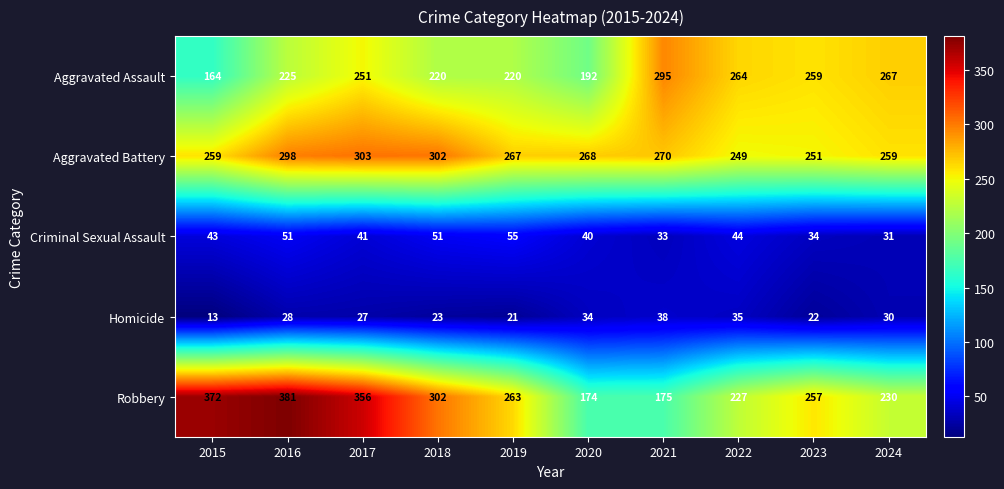

What is the smallest value displayed?

13